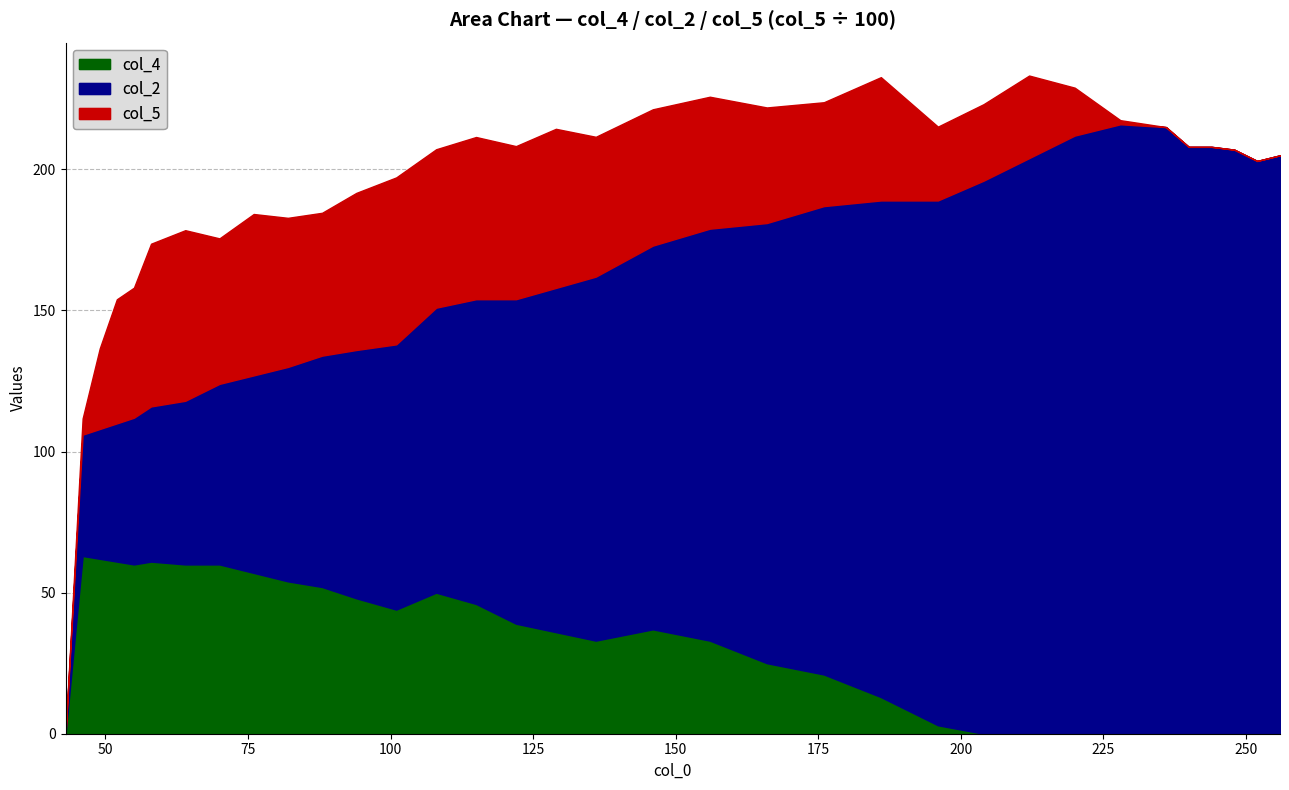

What is the difference between the col_2 values at 176 and 64?

108.0